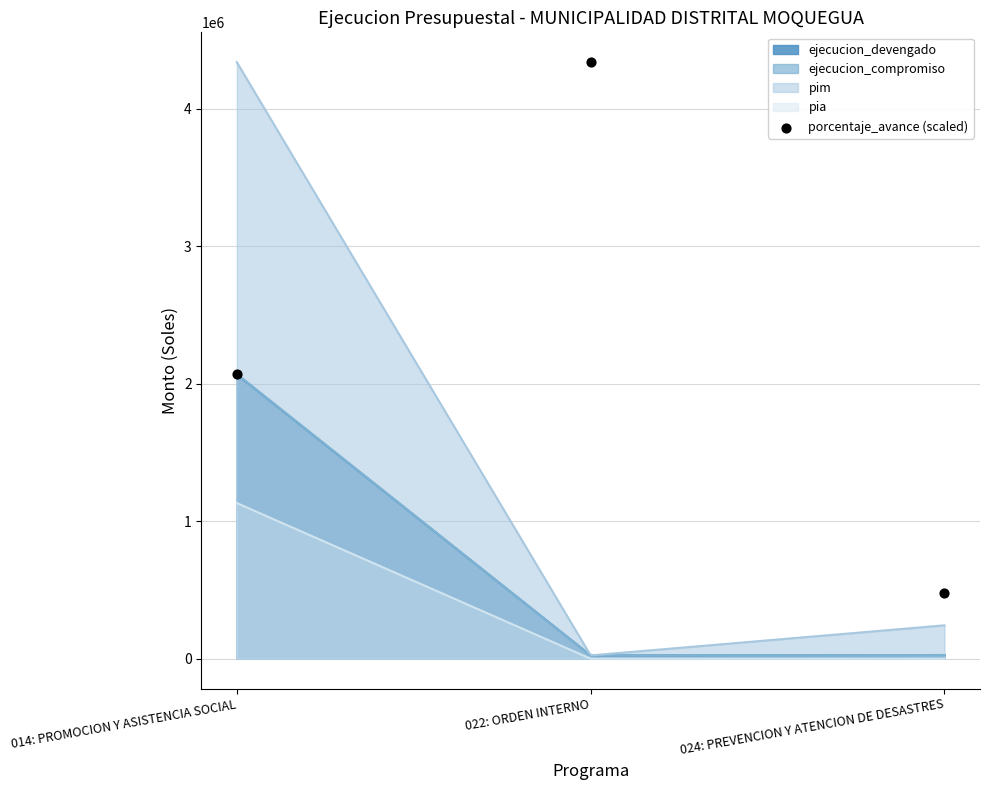

Approximately how many times larger is the value at 014: PROMOCION Y ASISTENCIA SOCIAL compared to 022: ORDEN INTERNO?

0.5